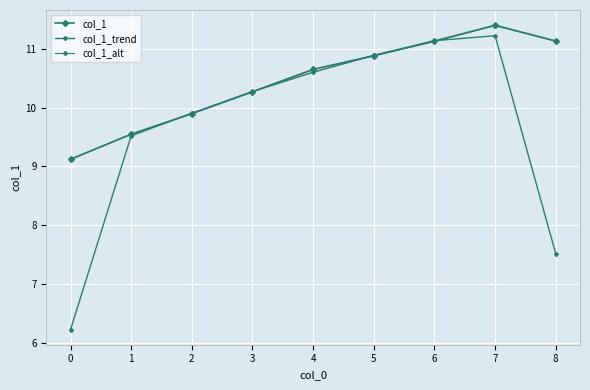

True or false: col_1_trend has a value of 15.3 at 4.

False